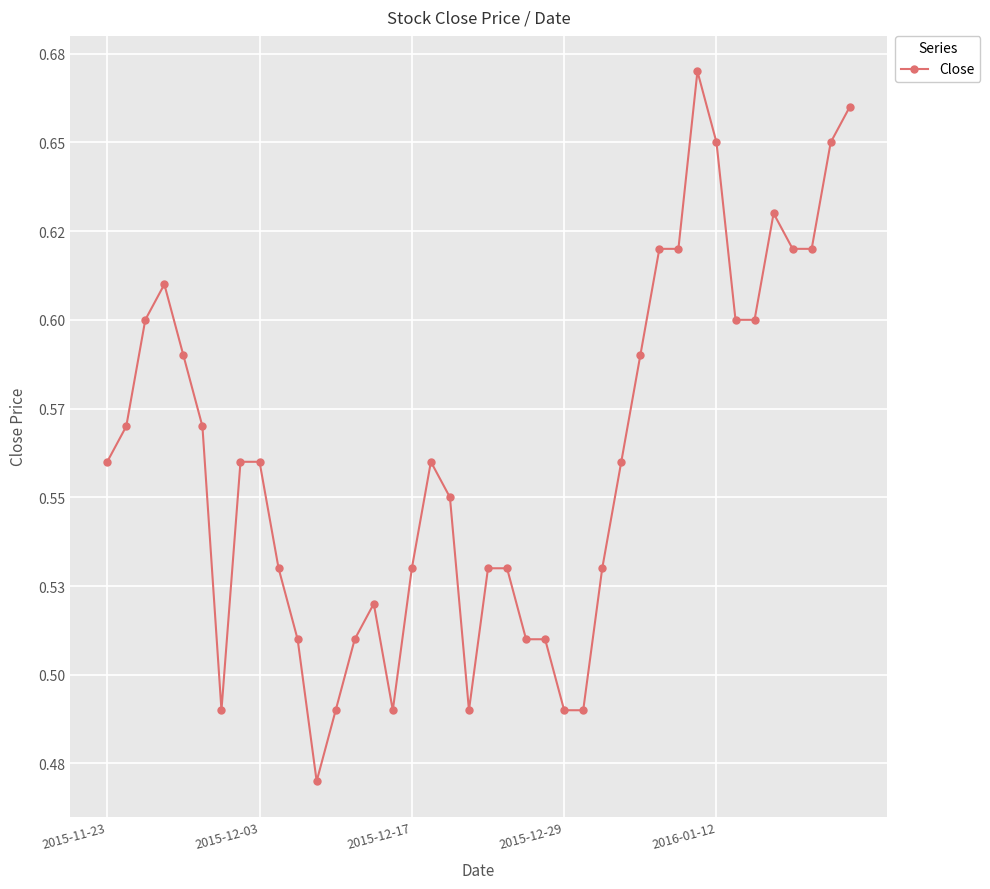

At which category does the chart reach its minimum across all series?

11